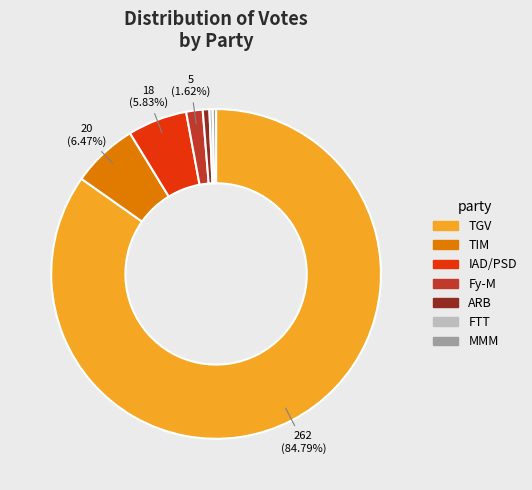

Do Fy-M and IAD/PSD together represent more than half of the pie?

No